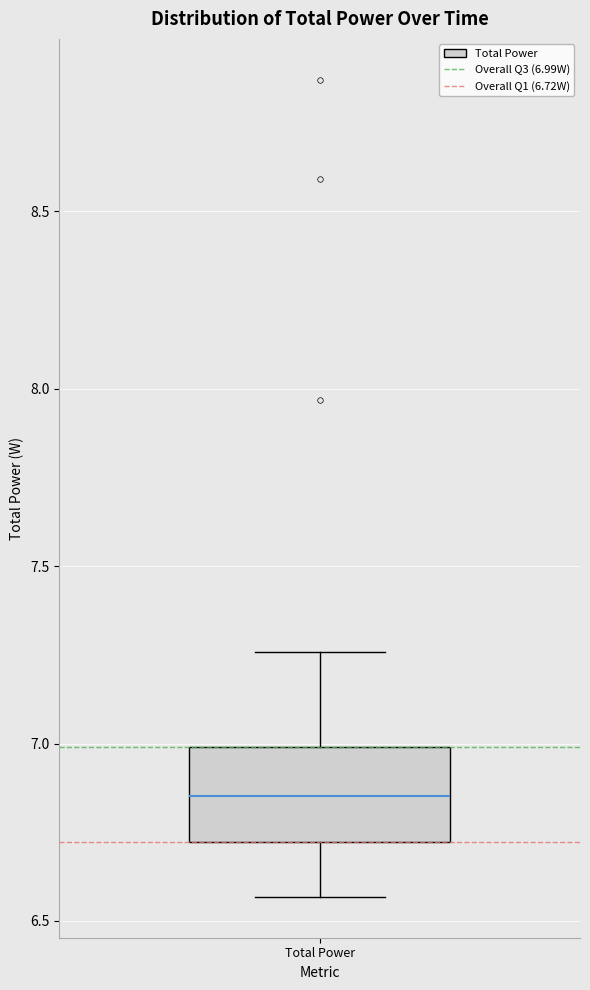

Transcribe this box plot: give where the median line is, the range the box spans, and where the two whiskers end, as read against the y-axis. The values are not printed on the chart, so give them approximately, as read against the axis.

median 6.85, box 6.70 to 7.00, whiskers 6.55 to 7.25